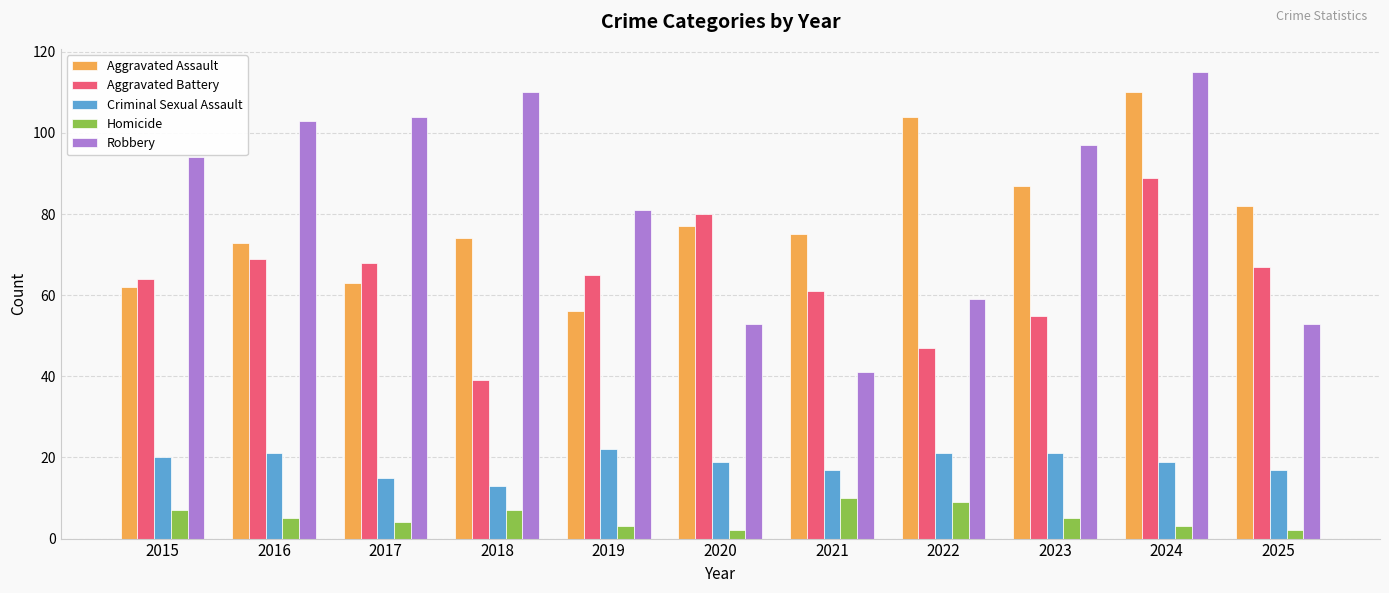

Which category has the lowest value in the Aggravated Assault series?

2019